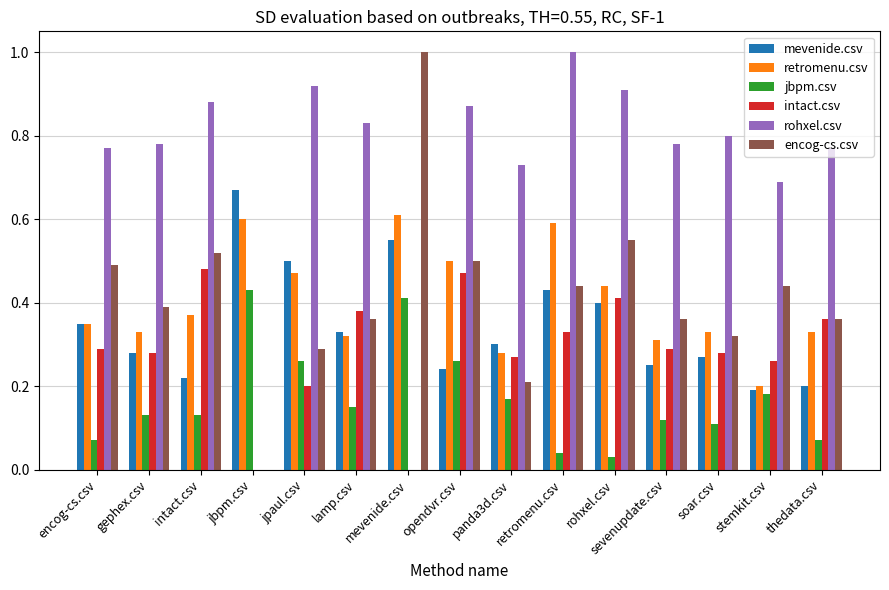

Is the value of rohxel.csv at rohxel.csv greater than the value of retromenu.csv at retromenu.csv?

Yes